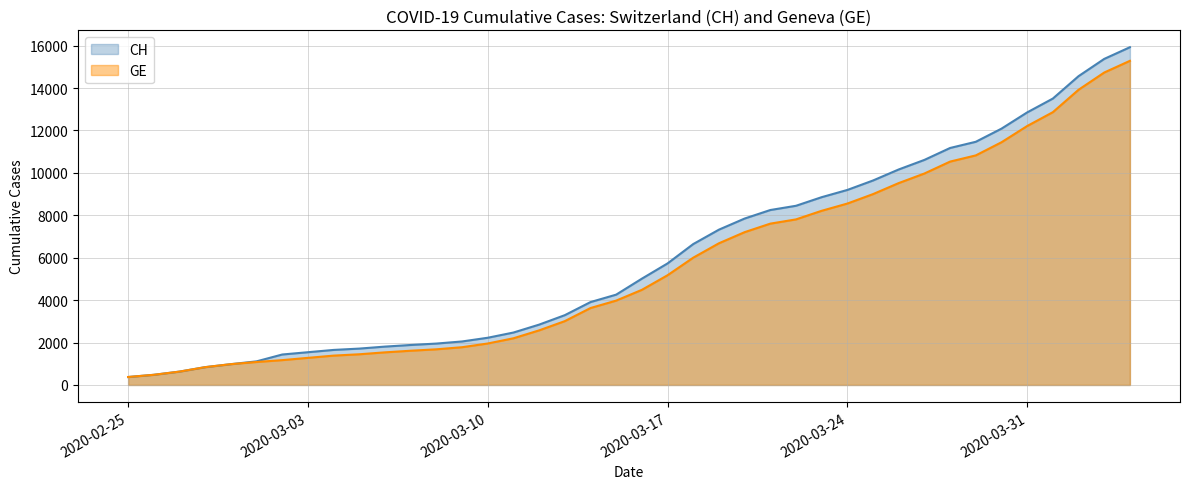

At which category is the sum across all series the highest?

2020-04-04